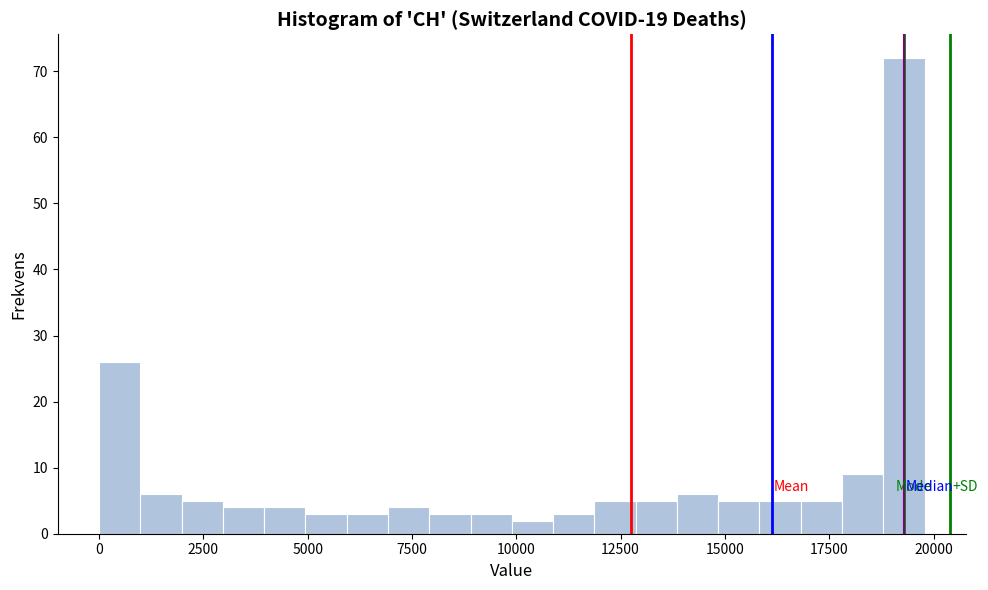

Read against the x-axis, roughly where is the centre of the tallest bar?

19500